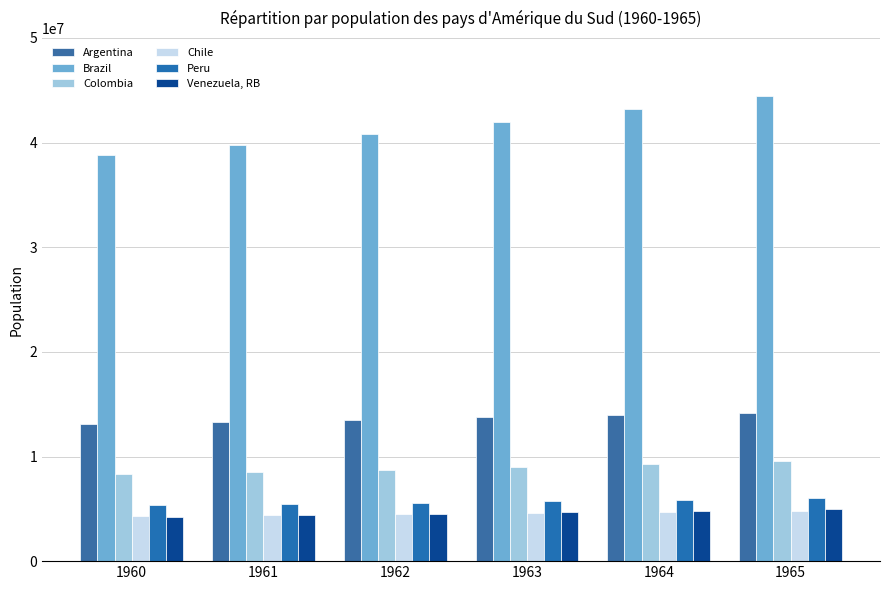

What is the minimum value for Argentina?

13133400